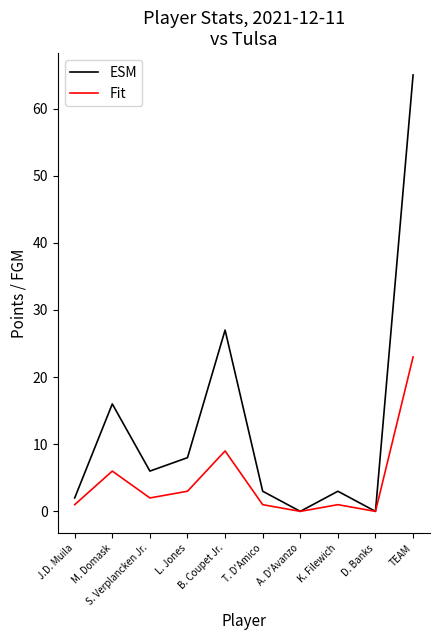

List the series in order of their peak value, highest first.

ESM, Fit